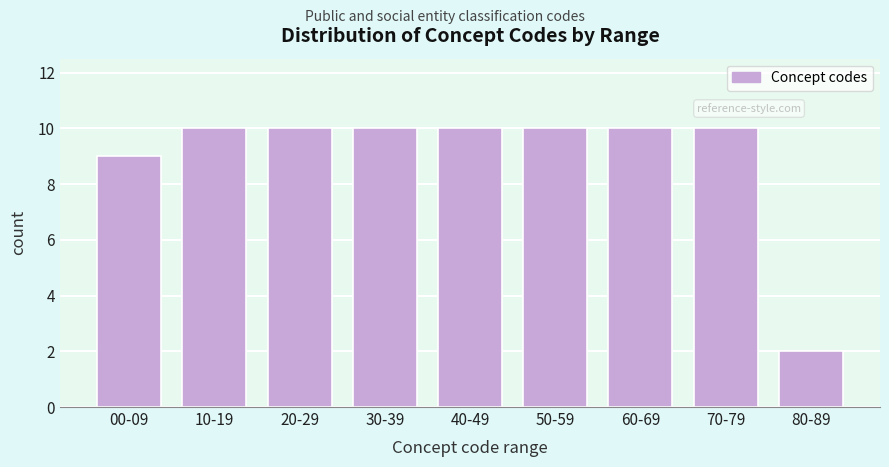

Reading left to right, what are all the values shown in this chart?

9	10	10	10	10	10	10	10	2